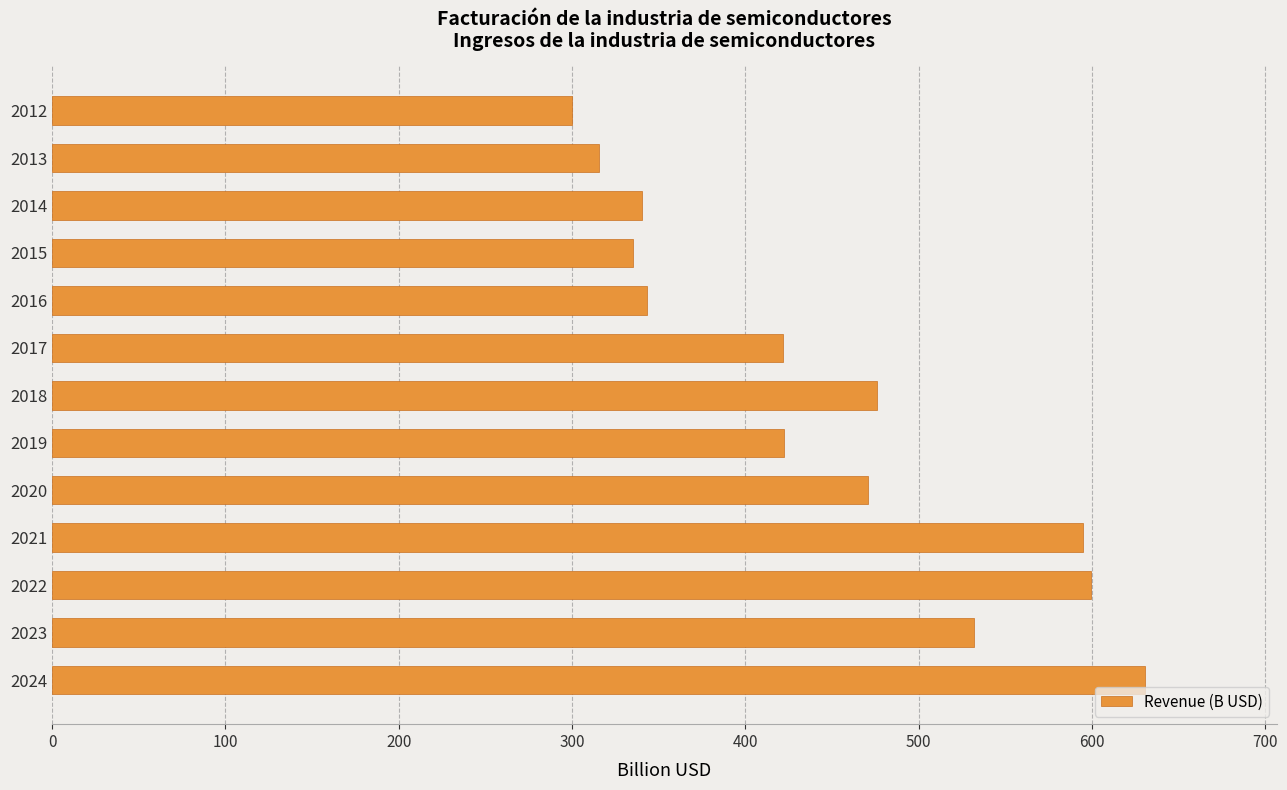

What is the difference between the maximum and minimum values?

331.0